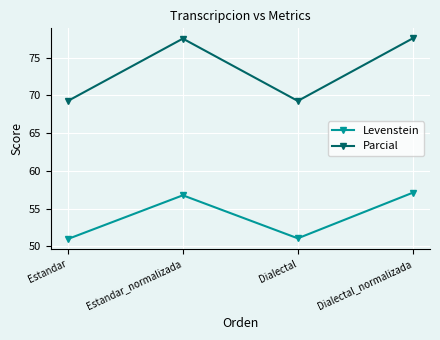

Which series has the largest total across all categories?

Parcial